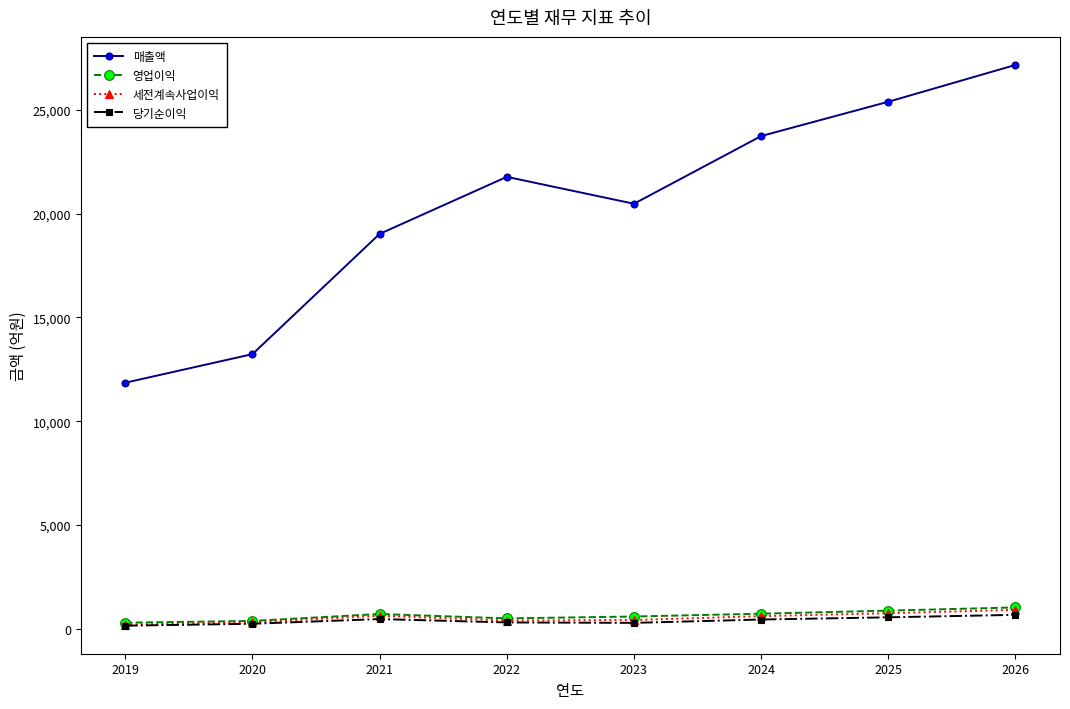

Does the chart display data point markers on the line(s)?

Yes